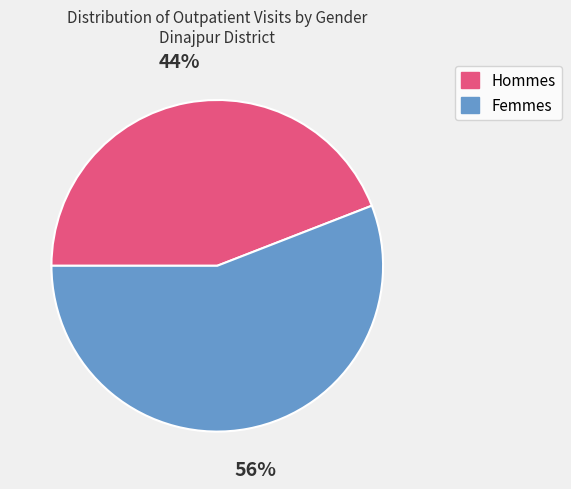

Do Femmes and Hommes together represent more than half of the pie?

Yes